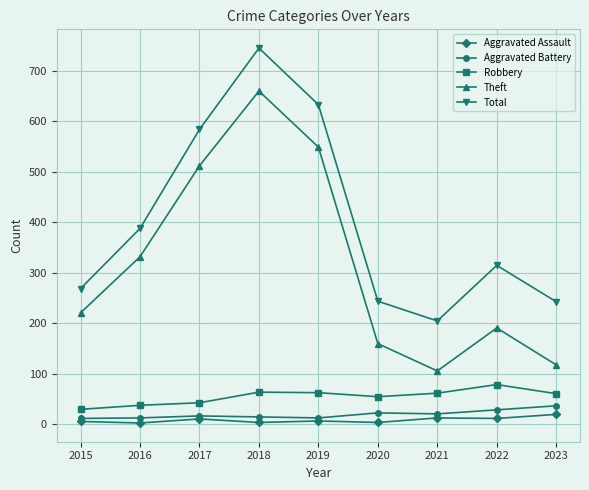

In Aggravated Battery, how many points are lower than both neighbors (excluding endpoints)?

2